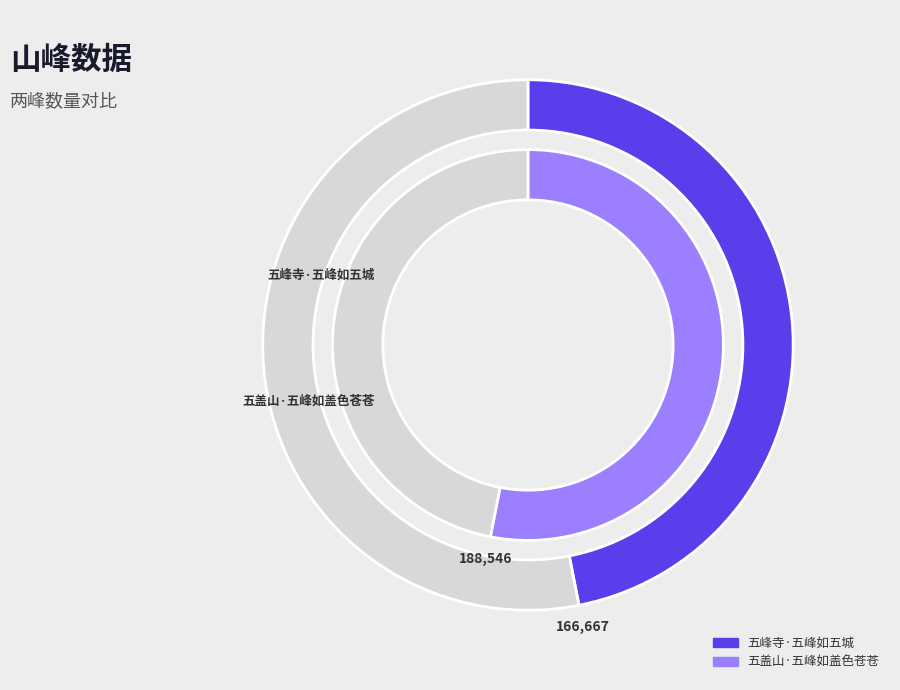

What is the smallest slice in the pie chart?

五峰寺·五峰如五城